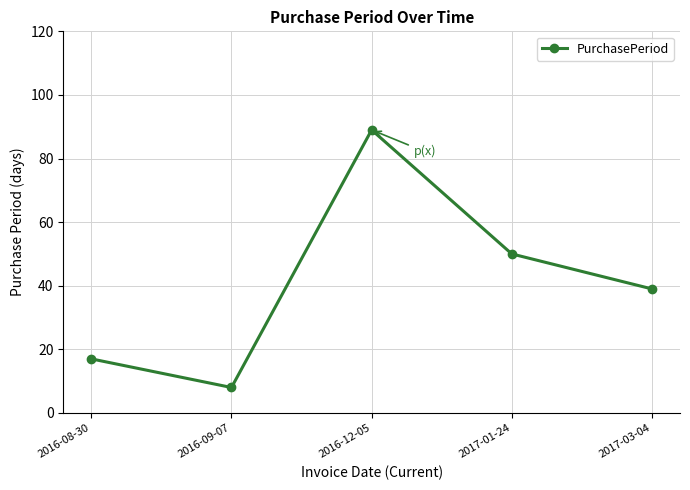

Count the values in the range 17 to 50.

3